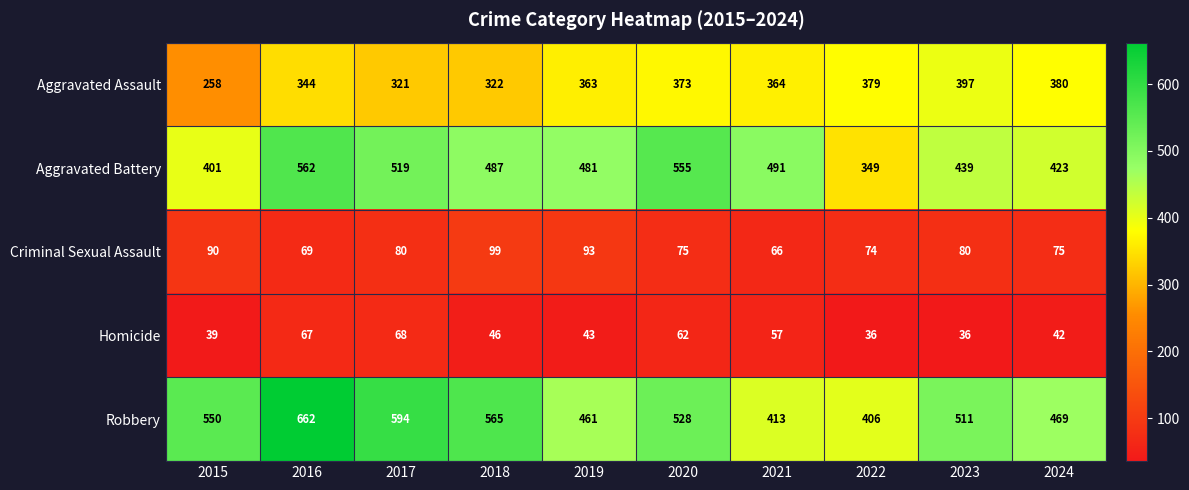

What is the difference between the second highest and minimum values in the Homicide series?

31